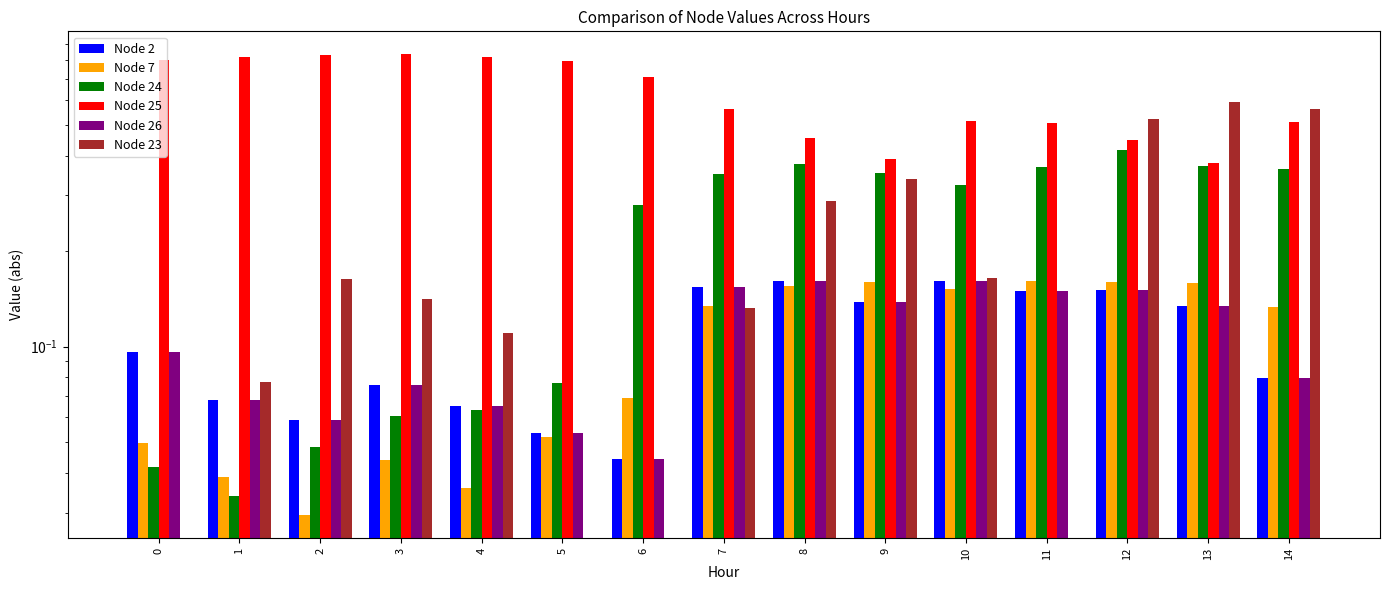

Reading right to left, transcribe all the data shown in this chart.

Node 2: 0.1	0.1	0.2	0.2	0.2	0.1	0.2	0.2	0.0	0.1	0.1	0.1	0.1	0.1	0.1
Node 7: 0.1	0.2	0.2	0.2	0.2	0.2	0.2	0.1	0.1	0.1	0.0	0.0	0.0	0.0	0.0
Node 24: 0.4	0.4	0.4	0.4	0.3	0.4	0.4	0.4	0.3	0.1	0.1	0.1	0.0	0.0	0.0
Node 25: 0.5	0.4	0.4	0.5	0.5	0.4	0.5	0.6	0.7	0.8	0.8	0.8	0.8	0.8	0.8
Node 26: 0.1	0.1	0.2	0.2	0.2	0.1	0.2	0.2	0.0	0.1	0.1	0.1	0.1	0.1	0.1
Node 23: 0.6	0.6	0.5	0.0	0.2	0.3	0.3	0.1	0.0	0.0	0.1	0.1	0.2	0.1	0.0